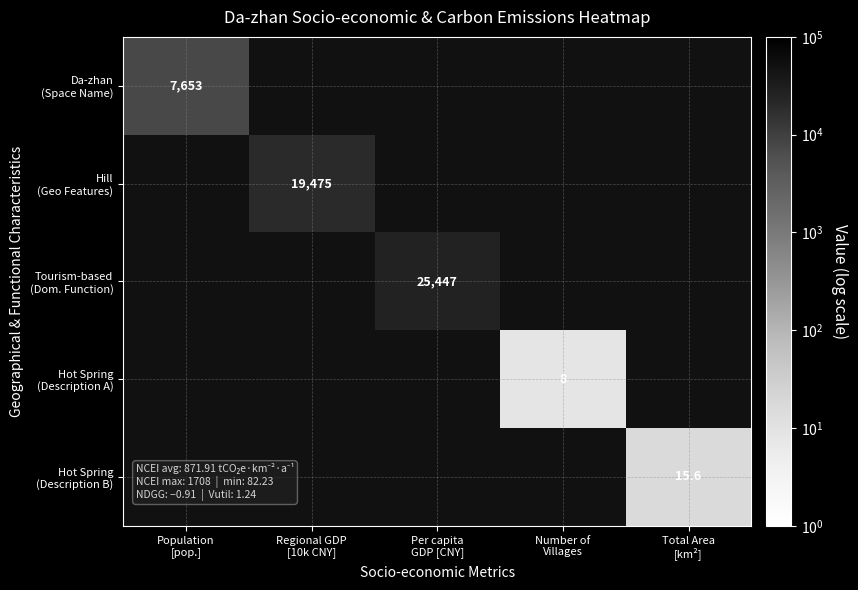

The value of Hot Spring (Description B) at Number of Villages is 0.0. True or false?

True